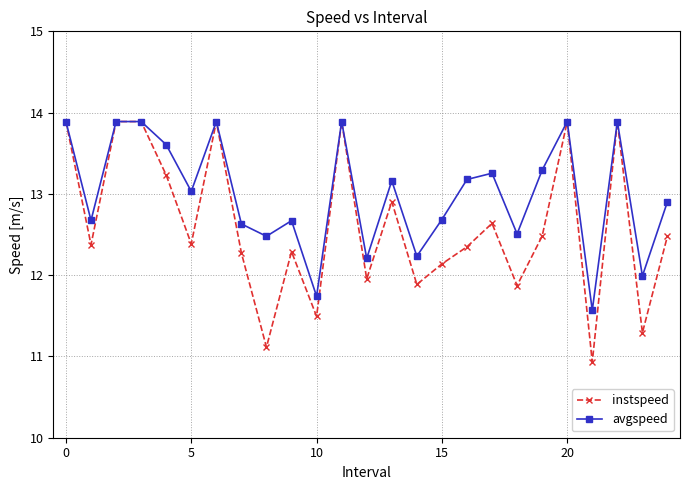

List the series in order of their overall mean, lowest first.

instspeed, avgspeed